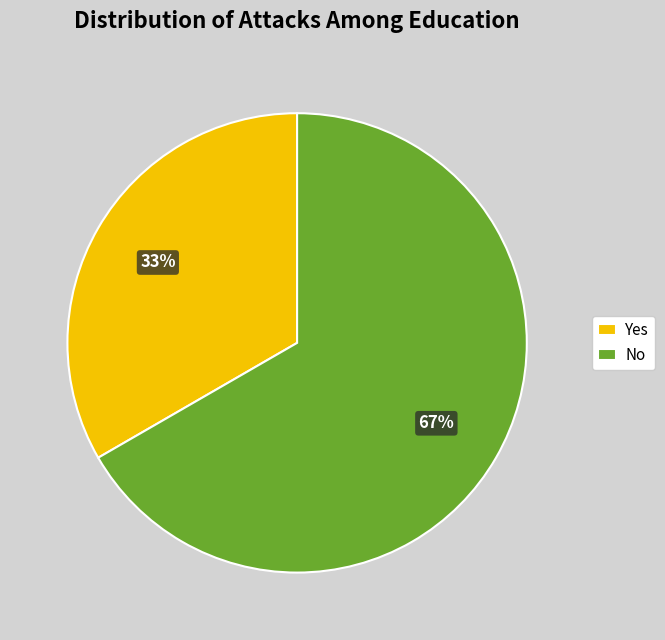

To the nearest percent, what is the average slice percentage?

50%